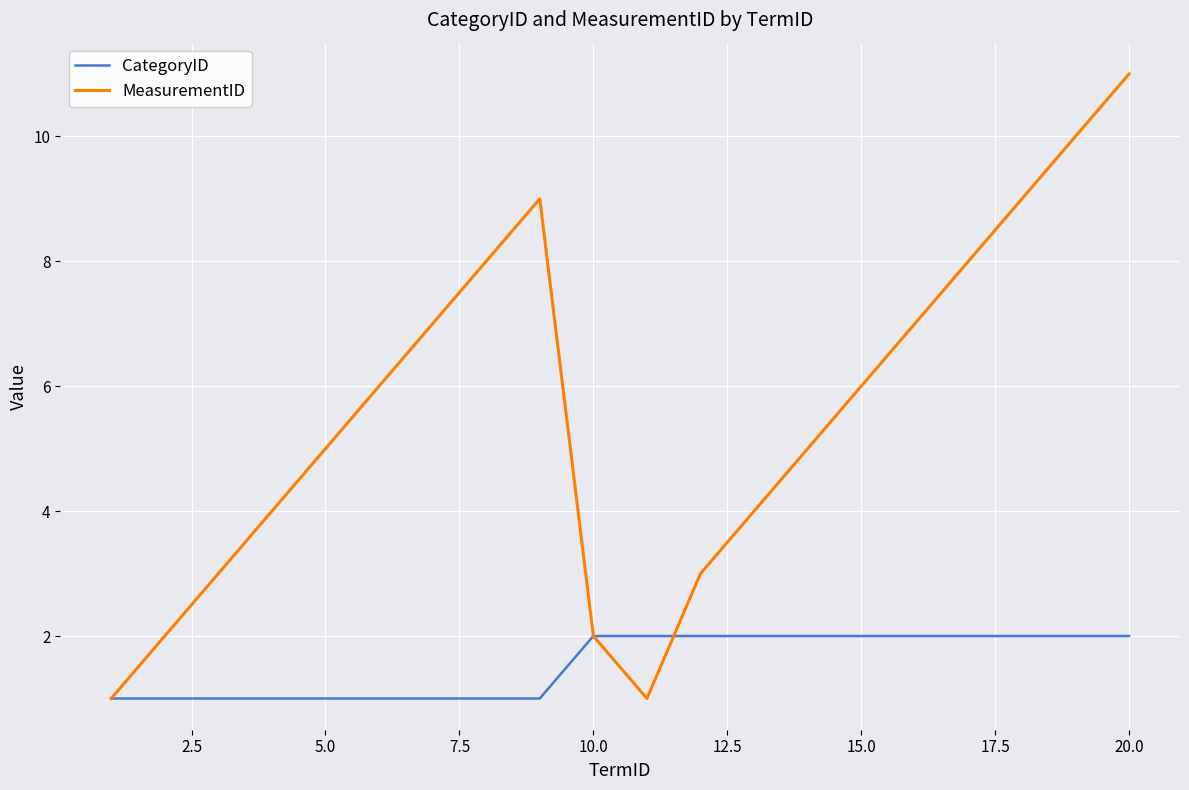

What is the sum of all MeasurementID values?

111